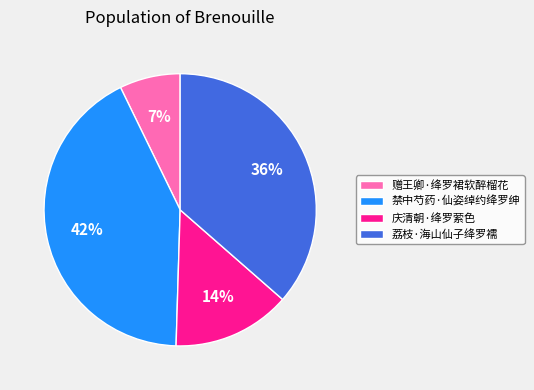

Which slice is the largest?

禁中芍药·仙姿绰约绛罗绅